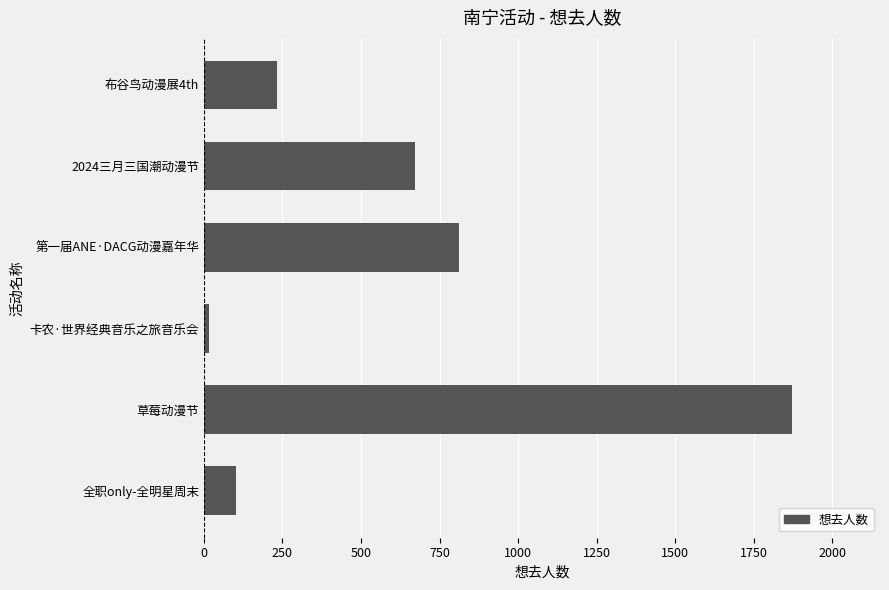

Which category has the highest value across all series?

草莓动漫节